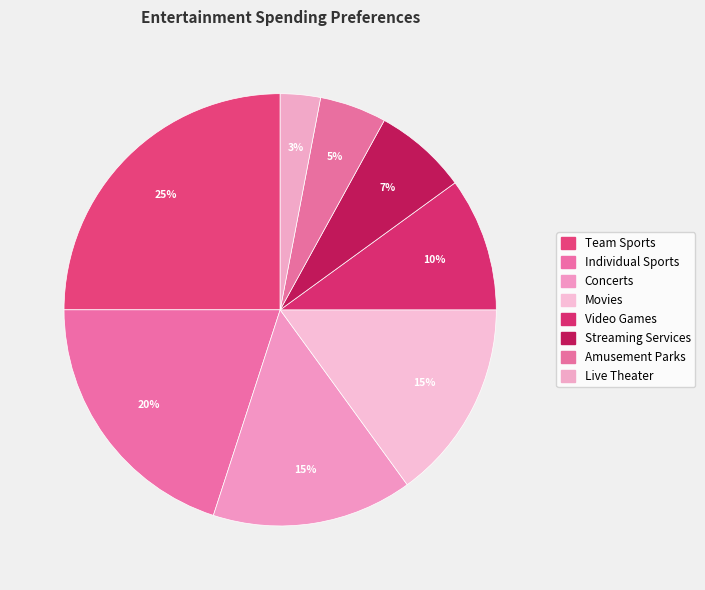

Does Movies account for over 50% of the chart?

No